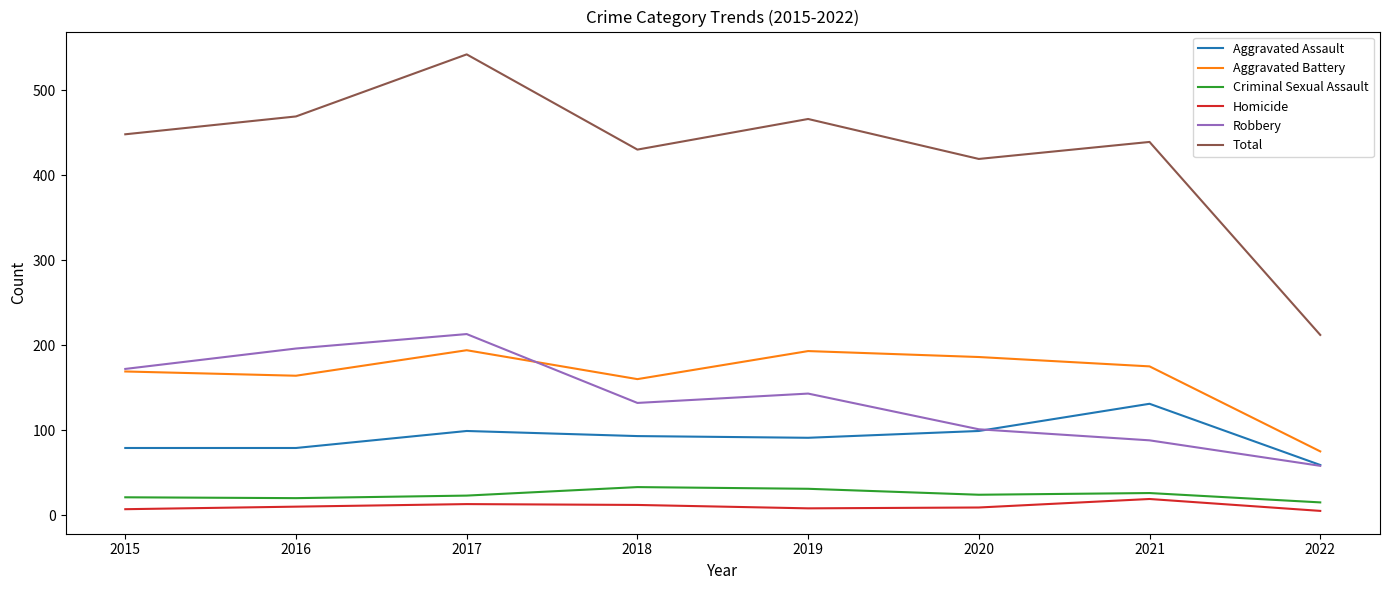

How many values in the Aggravated Assault series are below 93?

4